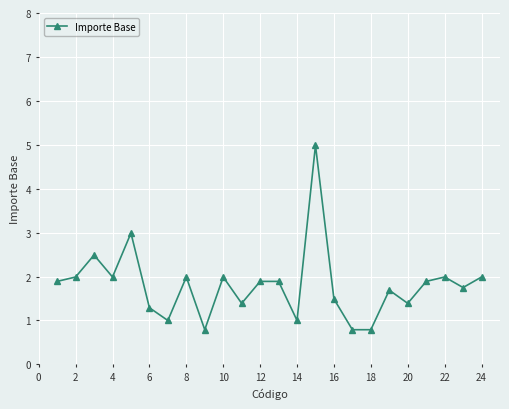

True or false: the data has more than 0 interior local peaks.

True